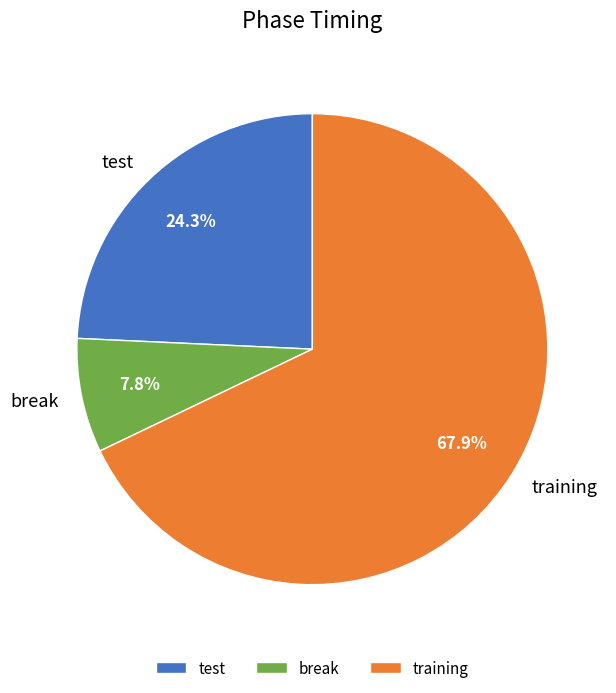

To the nearest percent, what is the difference between the largest and smallest slice percentages?

60%